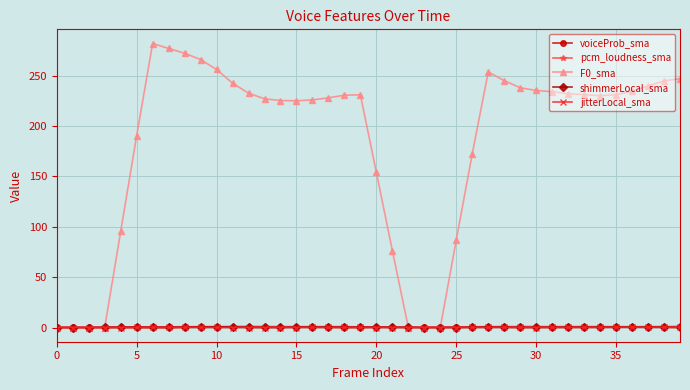

What is the greatest value displayed?

282.0